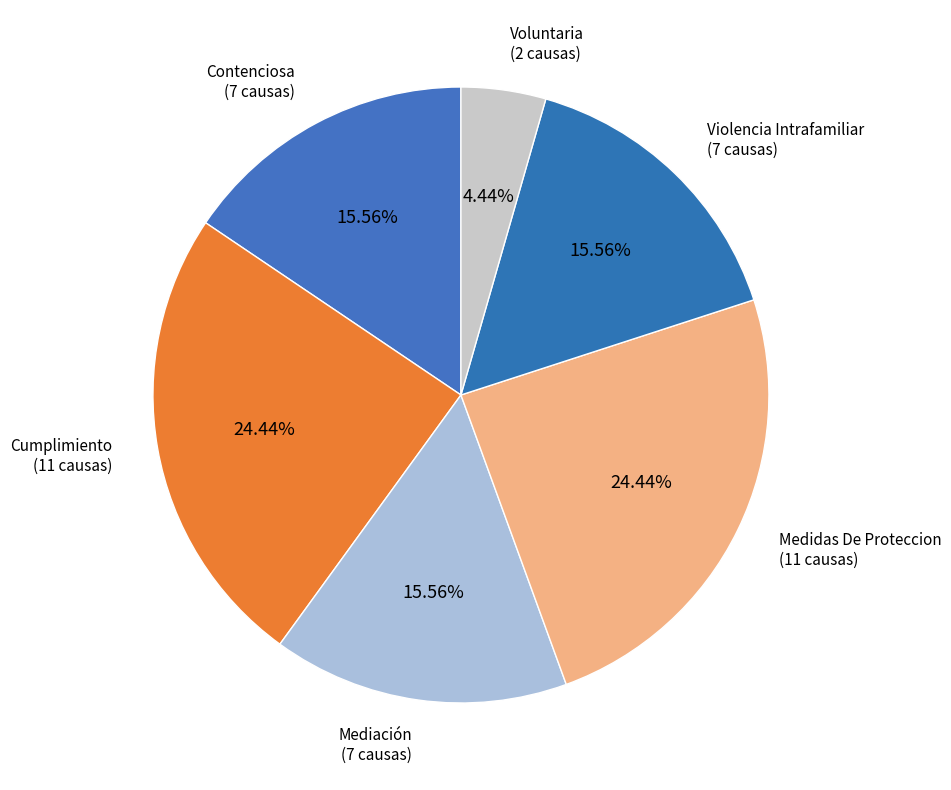

The Voluntaria slice represents 4% of the pie. True or false?

True